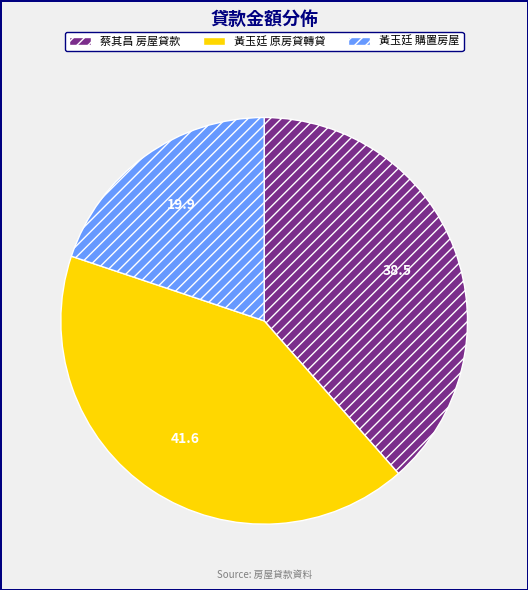

Which has a higher value, 蔡其昌 房屋貸款 or 黃玉廷 原房貸轉貸?

黃玉廷 原房貸轉貸